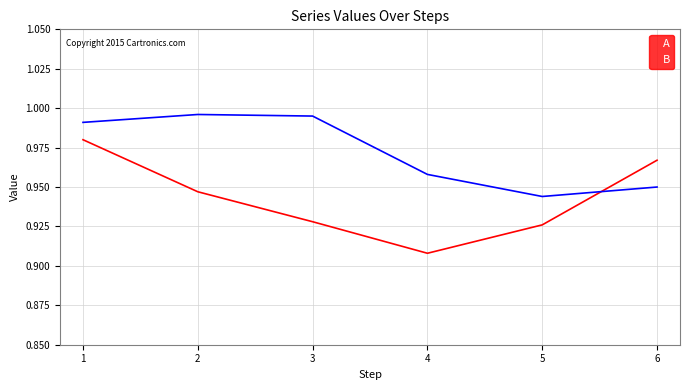

What is the total value across all series at 4?

1.9